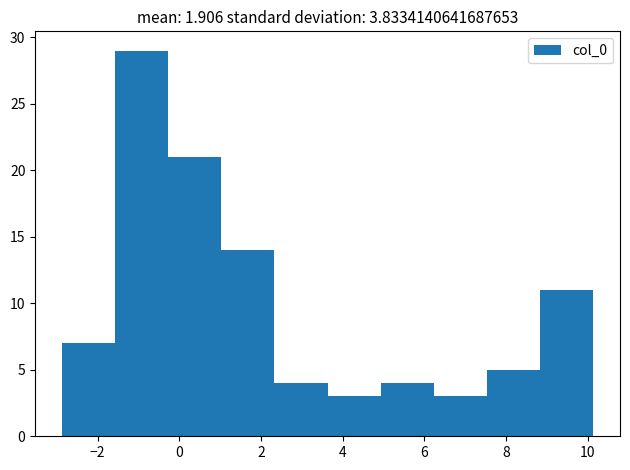

Which range on the x-axis has the tallest bar?

-1.6 to -0.2